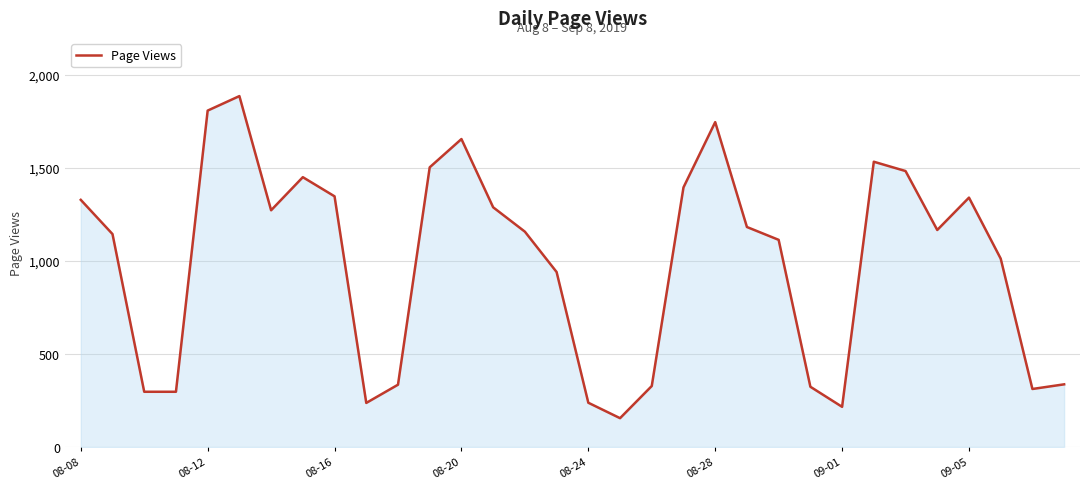

What is the difference between the maximum and minimum values?

1732